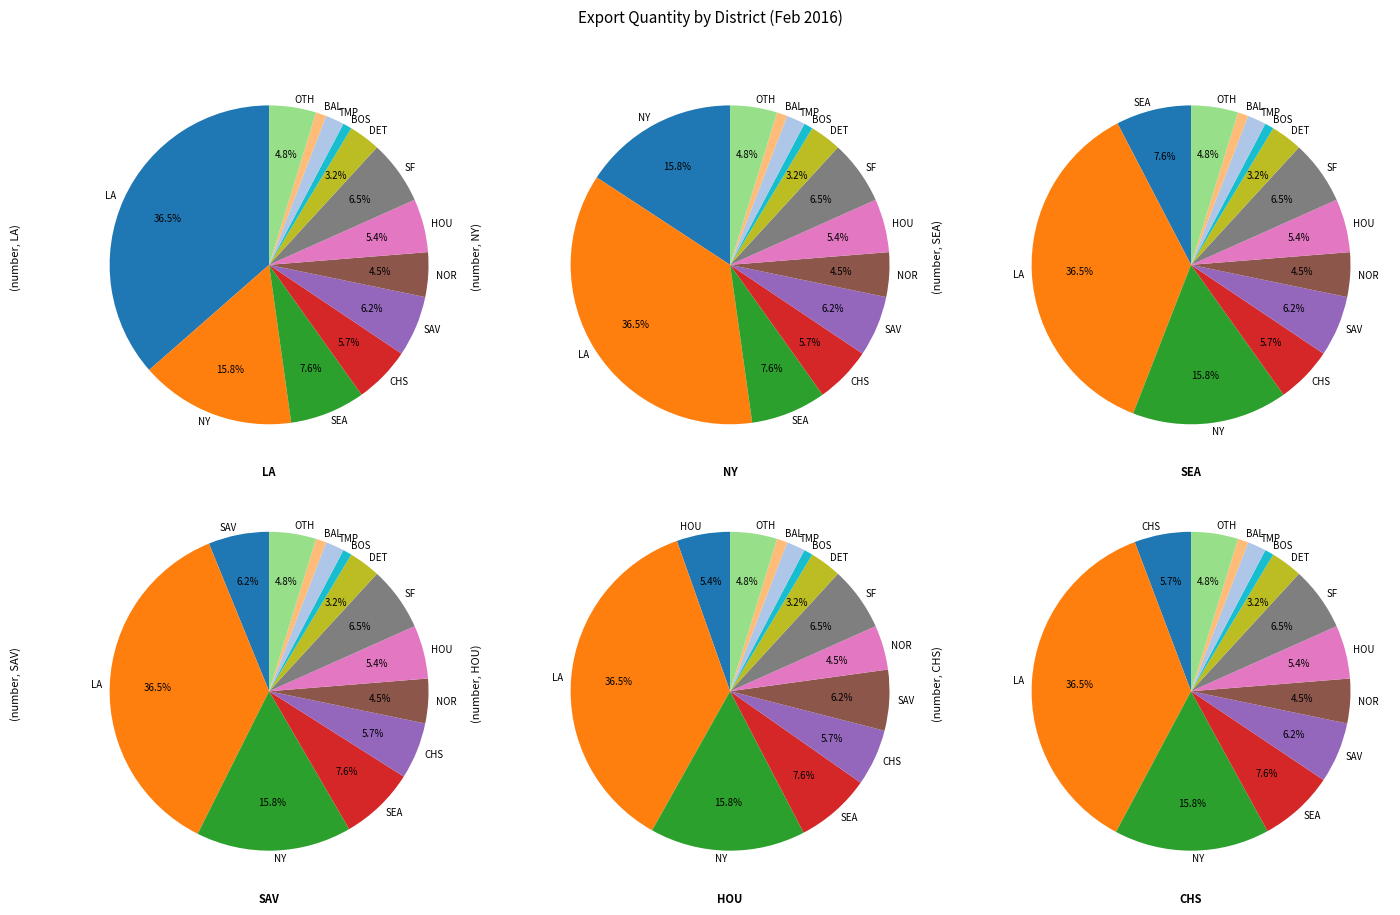

Count the number of slices in the pie.

13